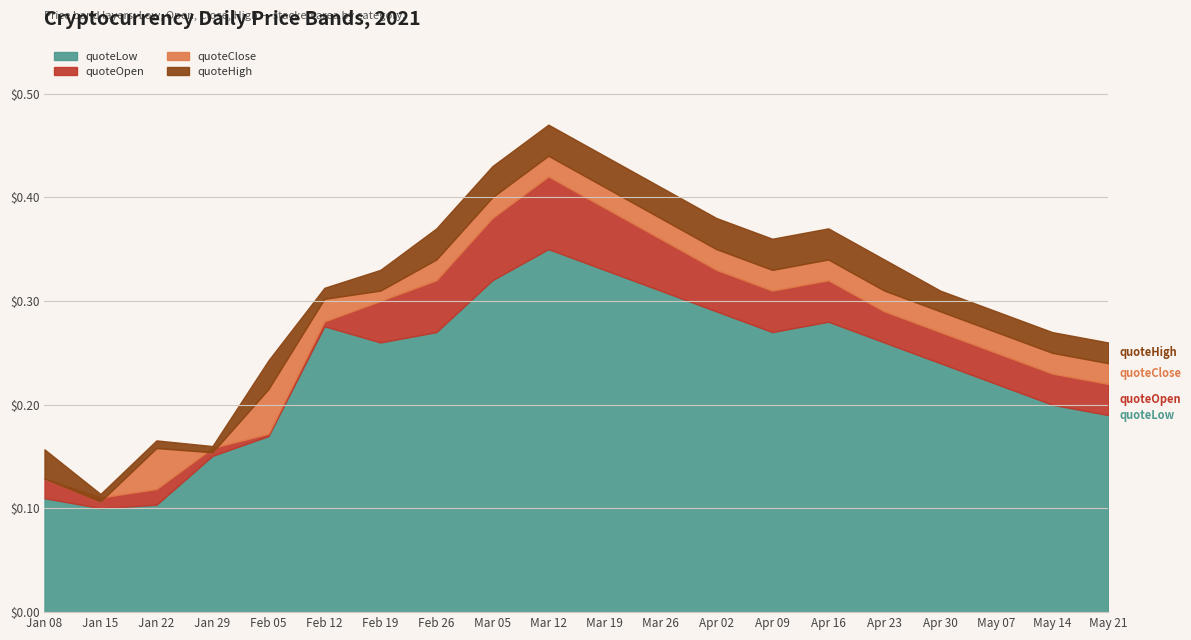

Which series changed the most between 2021-02-12 and 2021-04-09?

quoteHigh